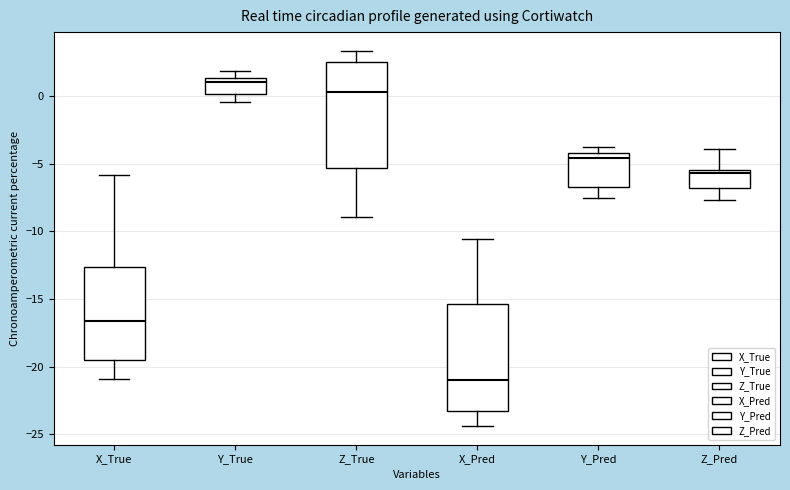

Reading left to right, transcribe this box plot: for each box, give where its median line is, the range the box spans, and where its two whiskers end, as read against the y-axis. The values are not printed on the chart, so give them approximately, as read against the axis.

X_True: median -16.5, box -19.5 to -12.5, whiskers -21.0 to -6.0
Y_True: median 1.0, box 0.0 to 1.5, whiskers -0.5 to 2.0
Z_True: median 0.5, box -5.5 to 2.5, whiskers -9.0 to 3.5
X_Pred: median -21.0, box -23.5 to -15.5, whiskers -24.5 to -10.5
Y_Pred: median -4.5, box -6.5 to -4.0, whiskers -7.5 to -4.0 (just above the box's upper edge)
Z_Pred: median -5.5 (just below the box's upper edge), box -7.0 to -5.5, whiskers -7.5 to -4.0